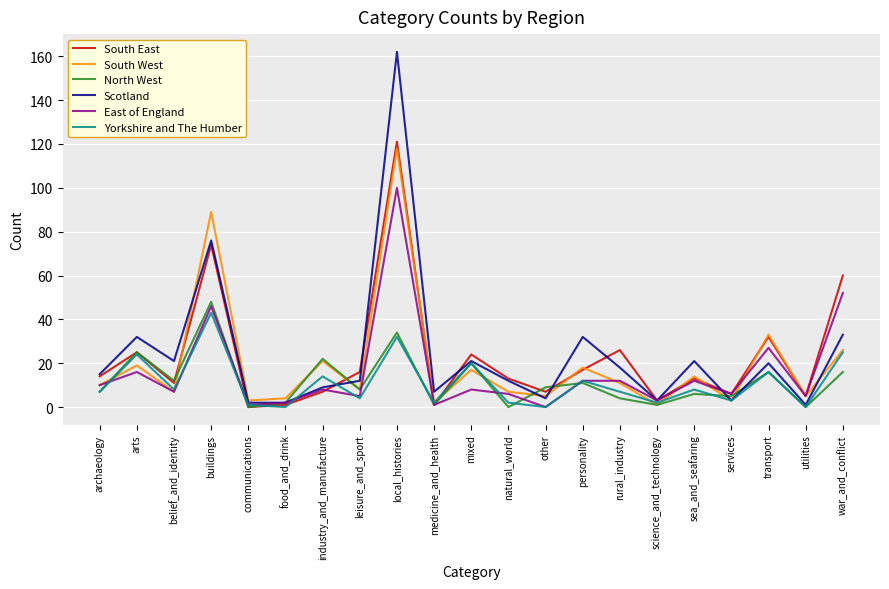

True or false: Yorkshire and The Humber and North West intersect in this chart.

True